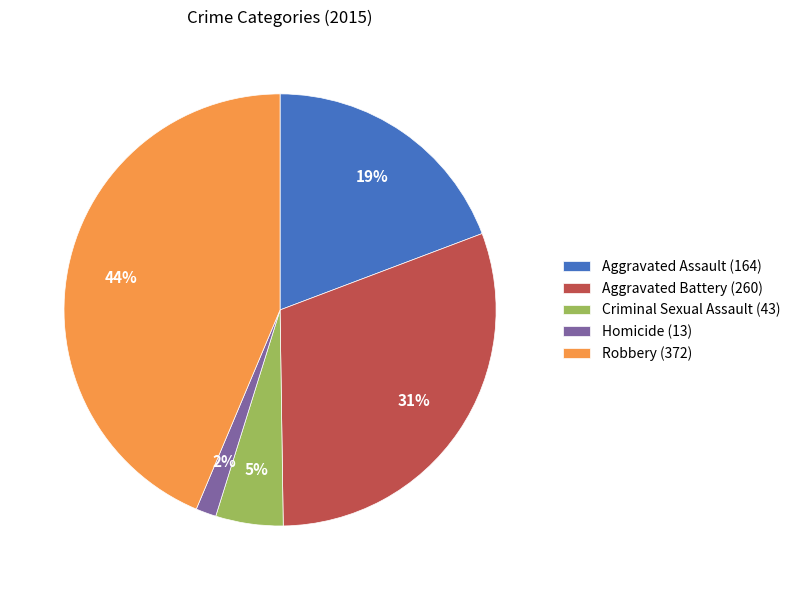

How many segments does this pie chart have?

5